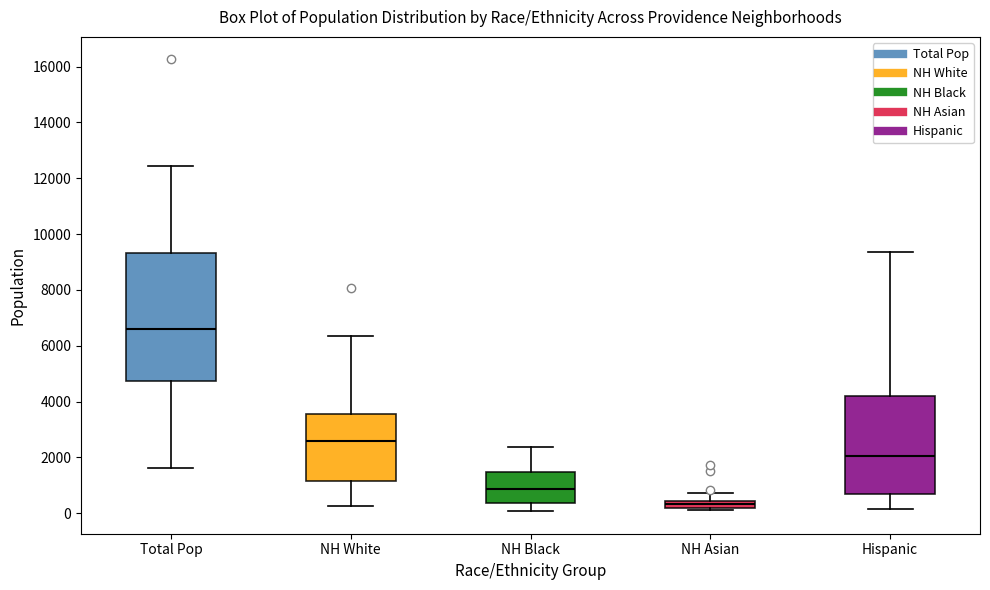

Which box's median line is the highest?

Total Pop